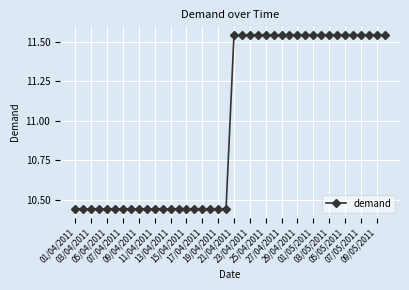

How many values are between 10 and 11?

20